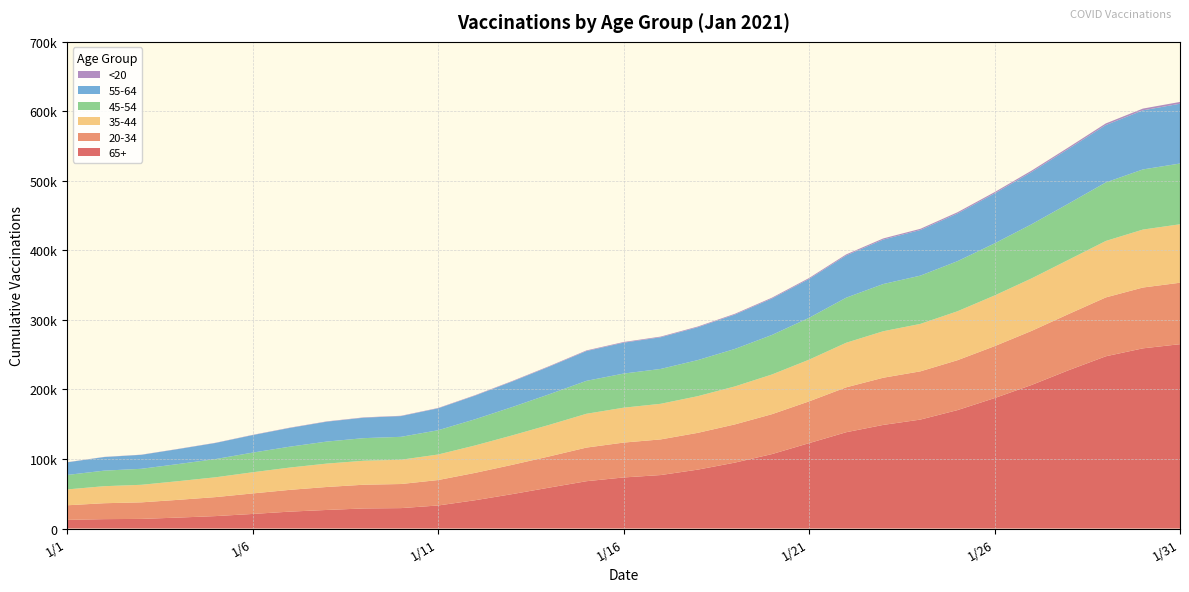

Reading left to right, what are all the values shown in this chart?

20-34: 1/1=20999	1/2=22902	1/3=23797	1/4=25517	1/5=27311	1/6=29509	1/7=31313	1/8=33028	1/9=34118	1/10=34651	1/11=36581	1/12=39376	1/13=42136	1/14=44889	1/15=48364	1/16=50156	1/17=51262	1/18=52915	1/19=54953	1/20=57373	1/21=60073	1/22=64571	1/23=67856	1/24=69377	1/25=71759	1/26=74675	1/27=77781	1/28=80815	1/29=84663	1/30=87483	1/31=88387
35-44: 1/1=22794	1/2=24492	1/3=25235	1/4=26872	1/5=28508	1/6=30445	1/7=32071	1/8=33642	1/9=34479	1/10=34926	1/11=36734	1/12=39422	1/13=42338	1/14=45374	1/15=48619	1/16=50191	1/17=51214	1/18=52740	1/19=54605	1/20=57106	1/21=59971	1/22=64099	1/23=66857	1/24=68242	1/25=70382	1/26=72890	1/27=75504	1/28=78075	1/29=81214	1/30=83339	1/31=84077
45-54: 1/1=20819	1/2=22363	1/3=23013	1/4=24614	1/5=26202	1/6=28242	1/7=30018	1/8=31676	1/9=32520	1/10=32944	1/11=34897	1/12=37677	1/13=40785	1/14=44016	1/15=47375	1/16=49055	1/17=50124	1/18=51868	1/19=53904	1/20=56831	1/21=60182	1/22=64799	1/23=67892	1/24=69415	1/25=72016	1/26=74919	1/27=77850	1/28=80810	1/29=84164	1/30=86505	1/31=87373
55-64: 1/1=18127	1/2=19540	1/3=20088	1/4=21578	1/5=23147	1/6=25181	1/7=26963	1/8=28624	1/9=29422	1/10=29822	1/11=31505	1/12=34038	1/13=36733	1/14=39741	1/15=42868	1/16=44474	1/17=45564	1/18=47289	1/19=49468	1/20=52421	1/21=55902	1/22=60758	1/23=63935	1/24=65622	1/25=68572	1/26=71812	1/27=75180	1/28=78825	1/29=82554	1/30=85008	1/31=86029
65+: 1/1=12441	1/2=13503	1/3=13856	1/4=15758	1/5=17883	1/6=20965	1/7=24303	1/8=26727	1/9=28895	1/10=29369	1/11=33146	1/12=40719	1/13=49512	1/14=58898	1/15=68066	1/16=73453	1/17=76922	1/18=84712	1/19=94805	1/20=107082	1/21=122805	1/22=138504	1/23=149038	1/24=156687	1/25=170312	1/26=187597	1/27=206507	1/28=227766	1/29=247736	1/30=259159	1/31=265146
<20: 1/1=196	1/2=225	1/3=244	1/4=267	1/5=297	1/6=360	1/7=396	1/8=419	1/9=444	1/10=449	1/11=506	1/12=608	1/13=696	1/14=764	1/15=874	1/16=920	1/17=958	1/18=998	1/19=1093	1/20=1214	1/21=1356	1/22=1508	1/23=1655	1/24=1708	1/25=1789	1/26=1897	1/27=1994	1/28=2131	1/29=2327	1/30=2501	1/31=2544